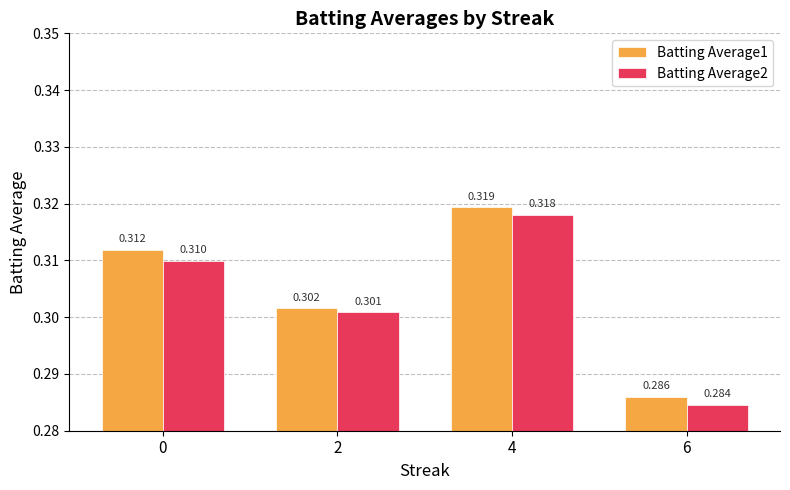

The Batting Average2 series shows 0.3 at 6. True or false?

True